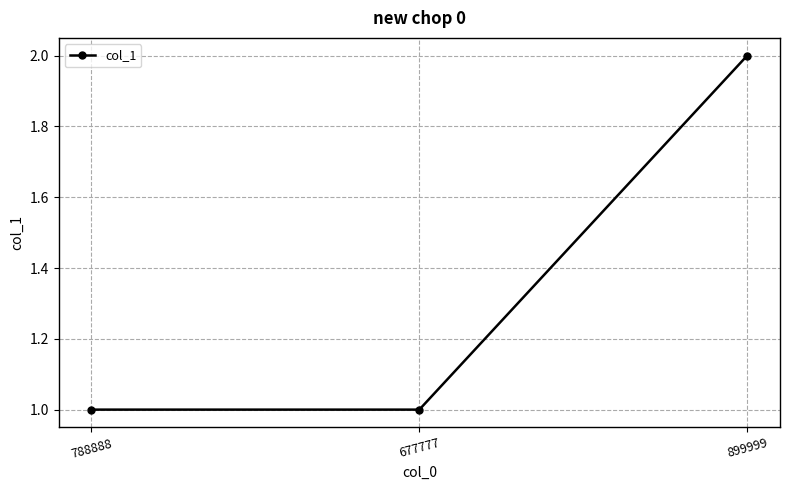

The chart shows a value of 2 at 677777. True or false?

False